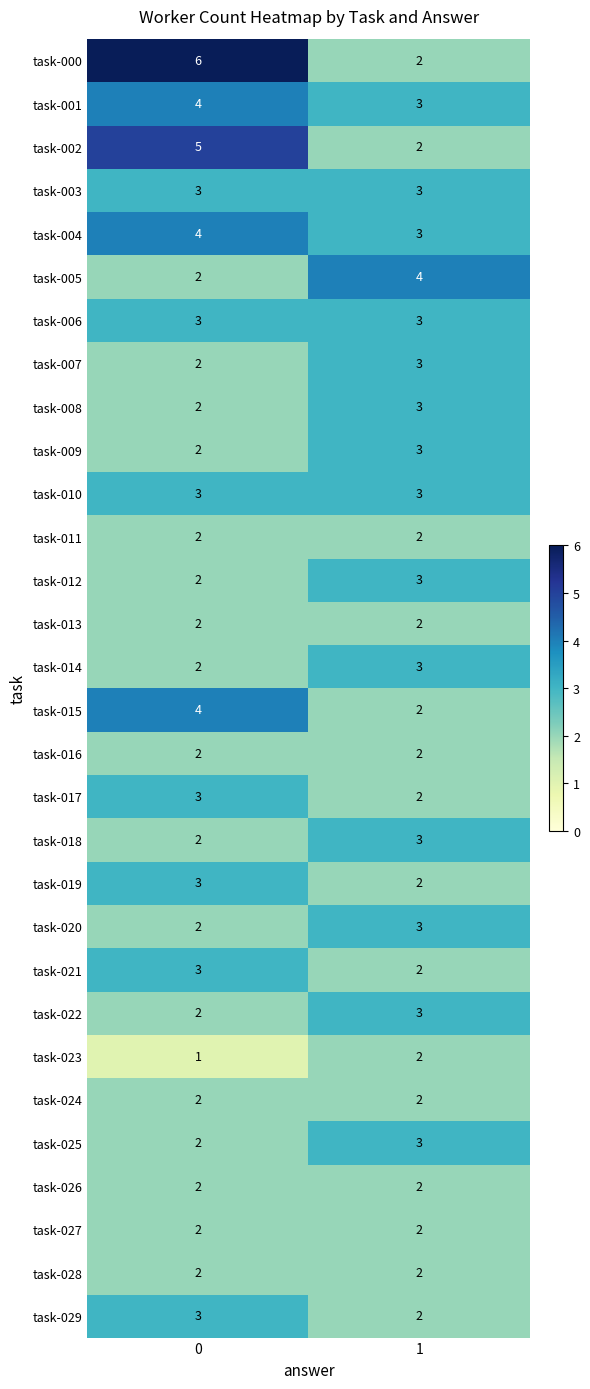

What is the total value across all series at 0?

79